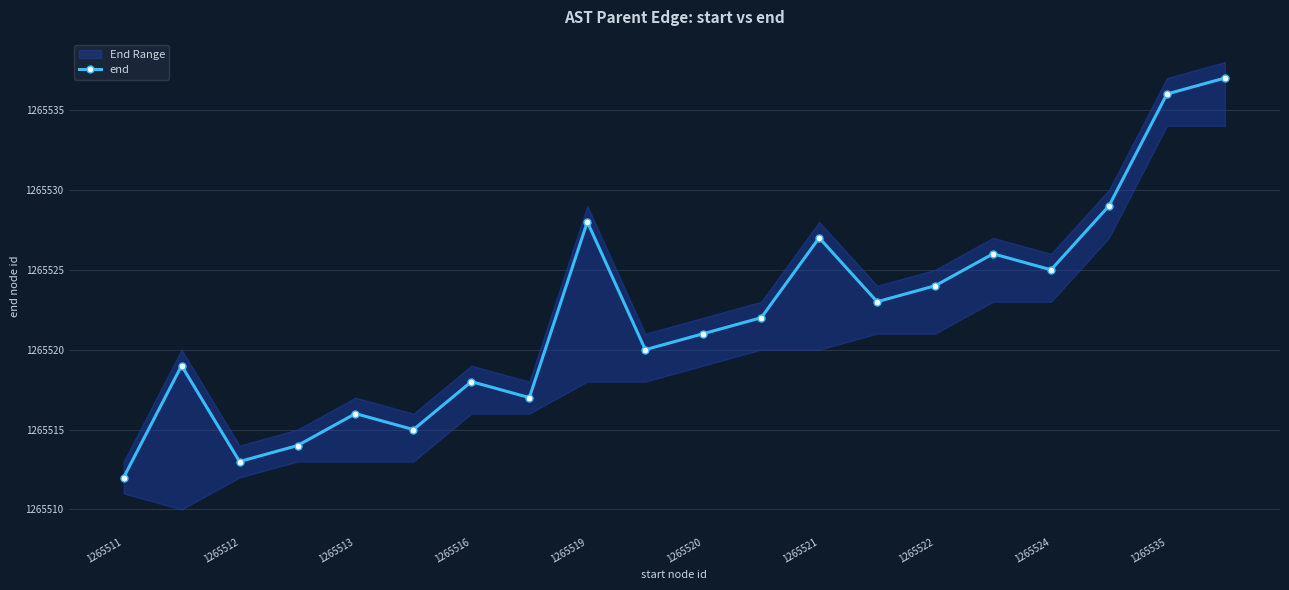

True or false: end has more than 2 interior local peaks.

True